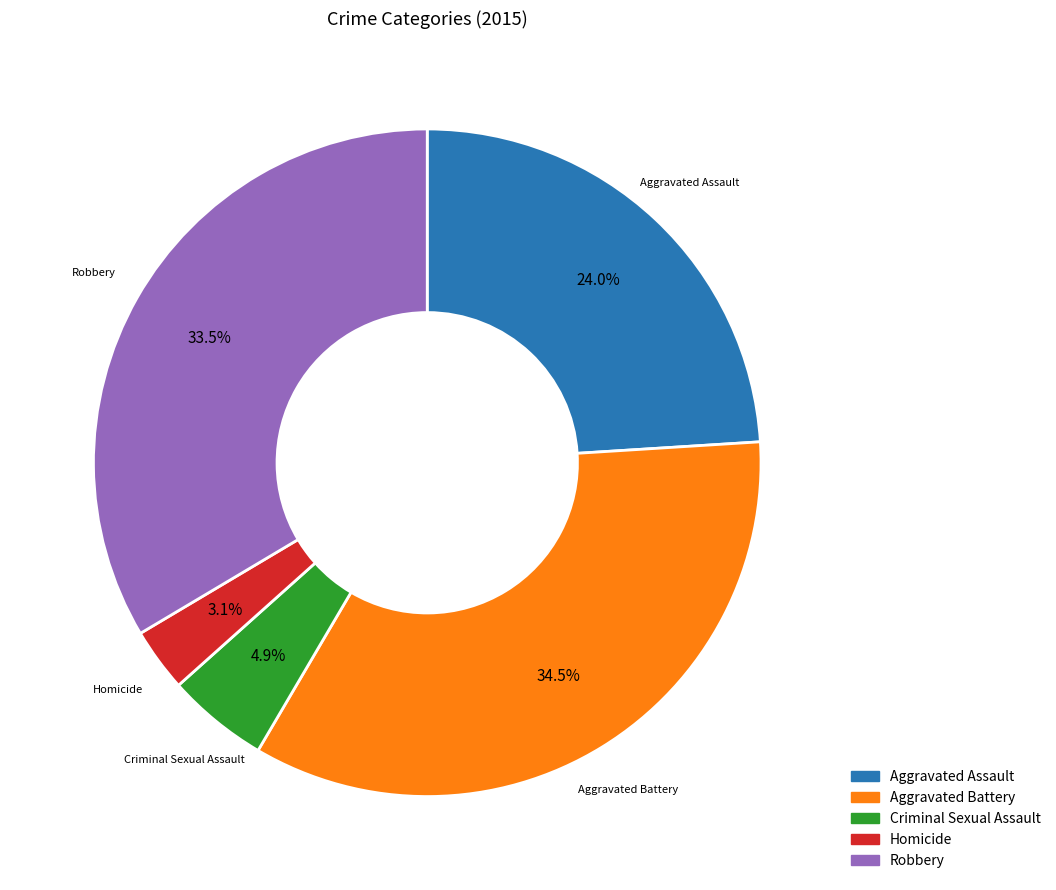

What is the largest slice in the pie chart?

Aggravated Battery